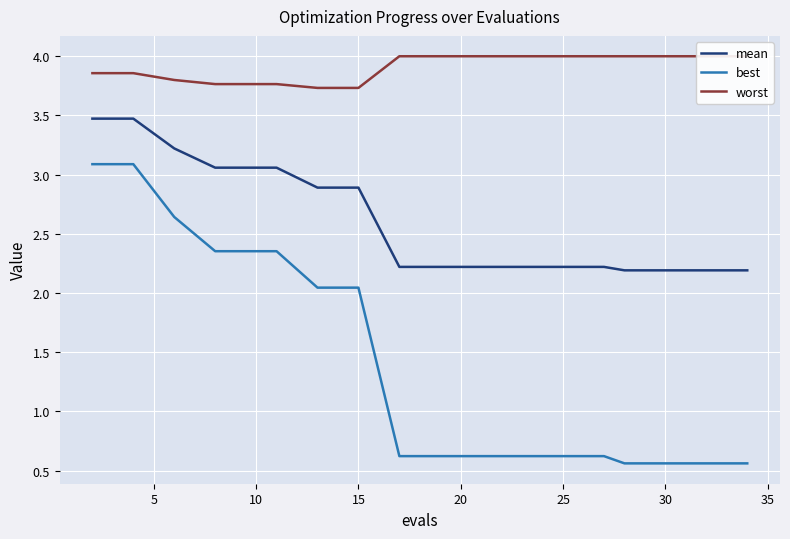

What is the difference between the maximum and second lowest values in the best series?

2.5